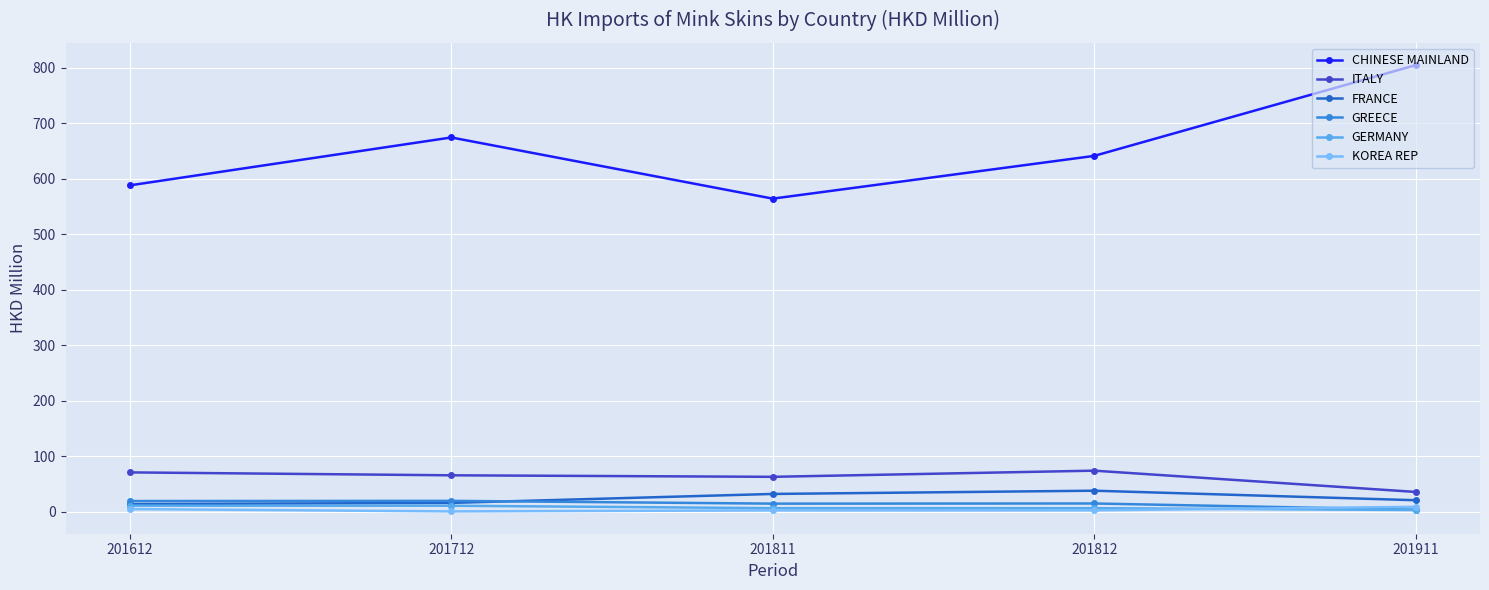

Which series changed the most between 201712 and 201911?

CHINESE MAINLAND